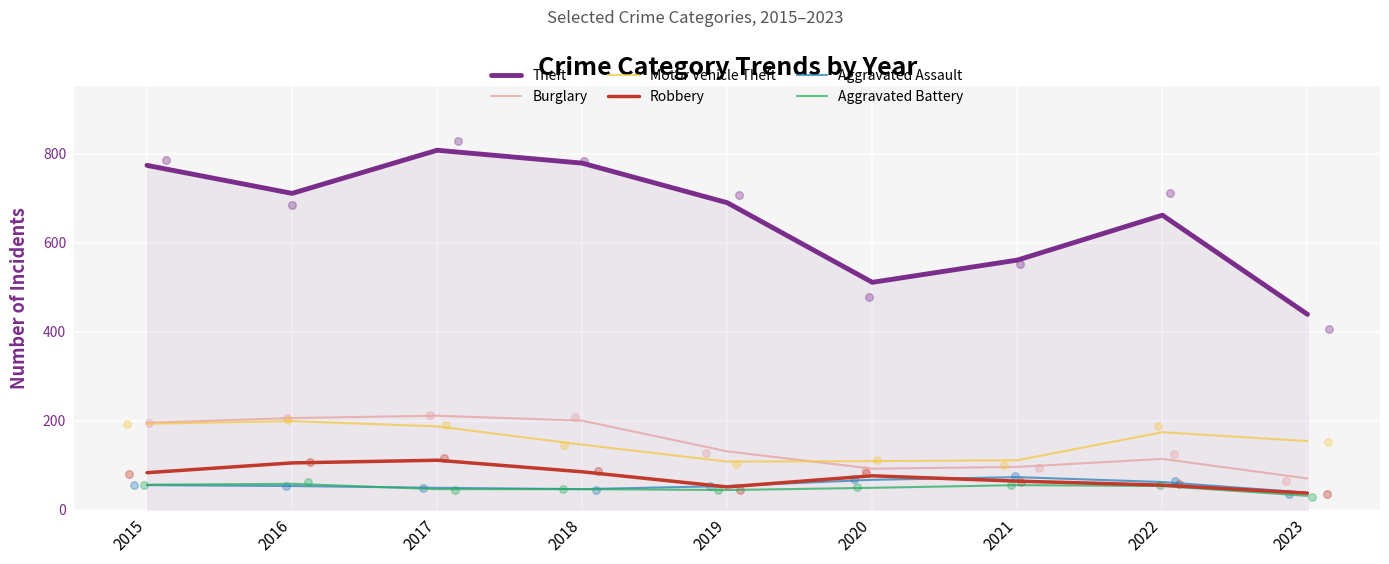

Which series contains the highest Y value?

Theft